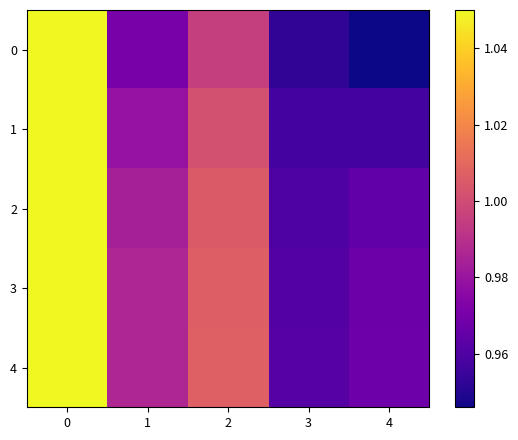

Which label corresponds to the smallest value in the chart?

4